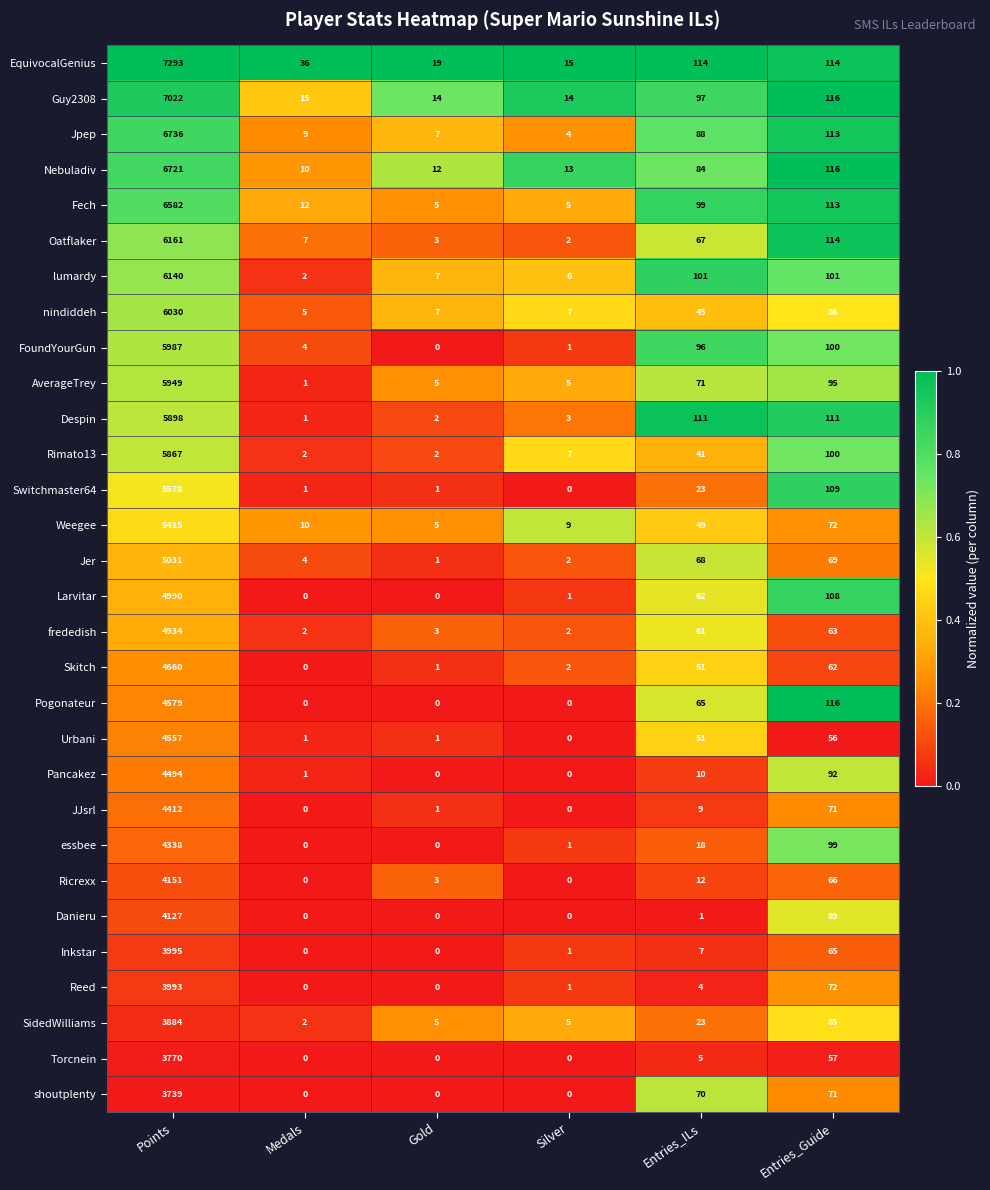

What is the difference between the maximum and minimum values in the nindiddeh series?

6025